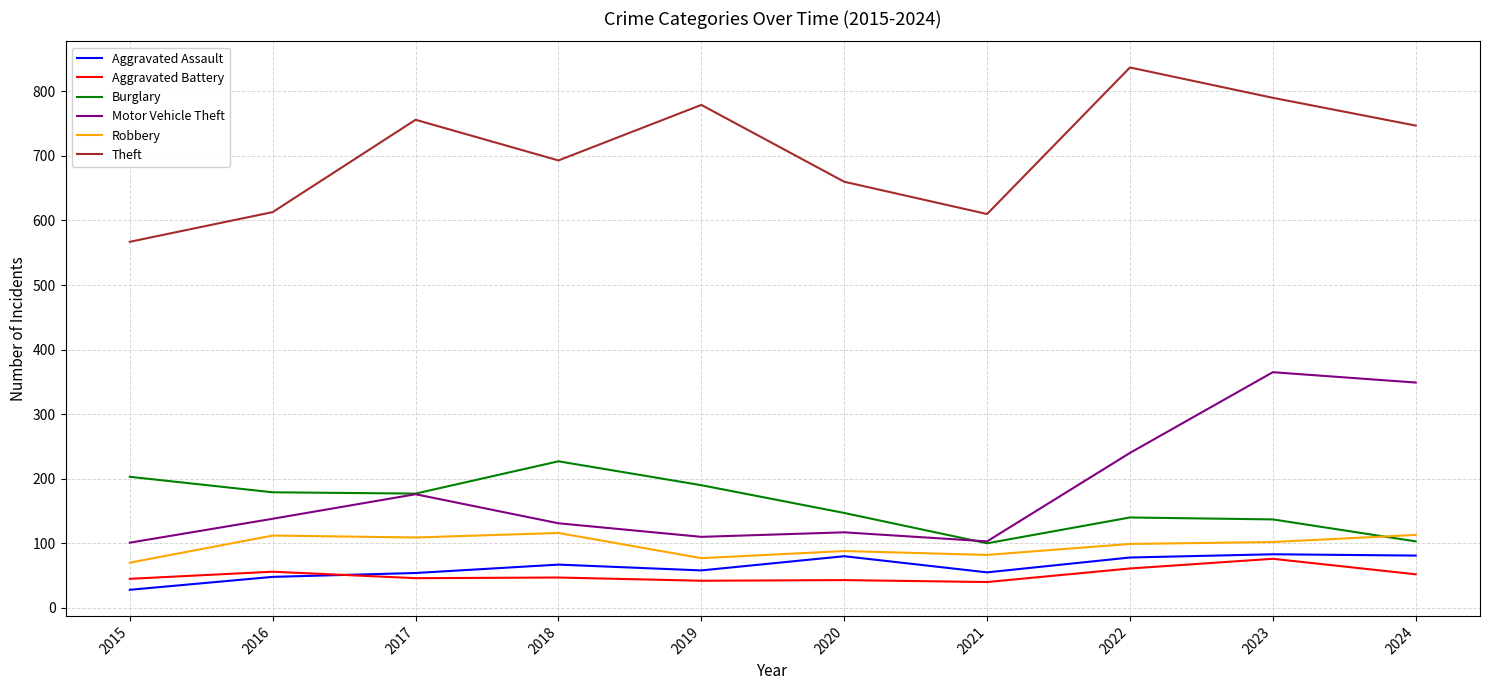

What is the minimum value for Aggravated Battery?

40